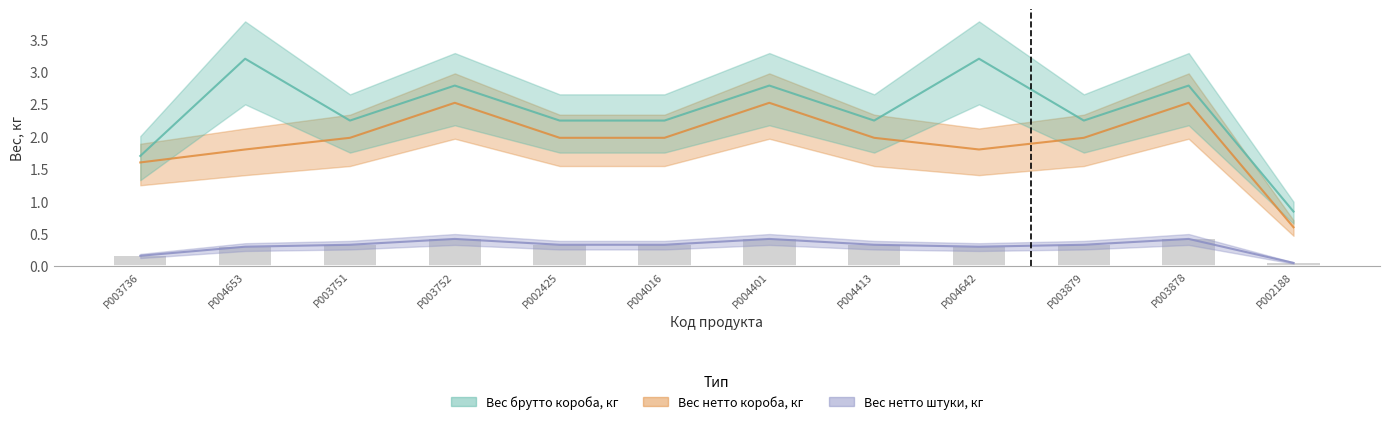

Reading left to right, what are all the values shown in this chart?

Вес нетто штуки, кг: 0.2	0.3	0.3	0.4	0.3	0.3	0.4	0.3	0.3	0.3	0.4	0.1
Вес нетто короба, кг: 1.6	1.8	2.0	2.5	2.0	2.0	2.5	2.0	1.8	2.0	2.5	0.6
Вес брутто короба, кг: 1.7	3.2	2.2	2.8	2.2	2.2	2.8	2.2	3.2	2.2	2.8	0.8